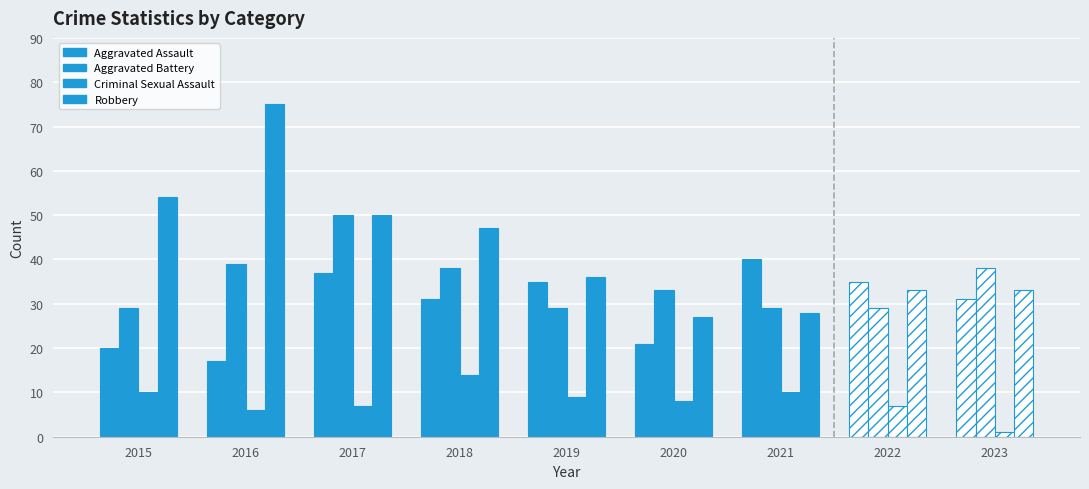

What is the difference between the highest and lowest values at 2015?

44